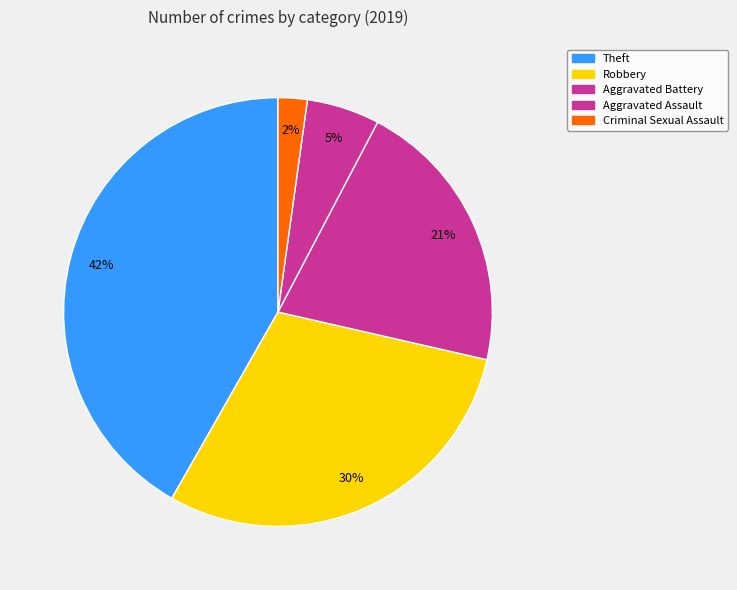

Count the number of slices in the pie.

5